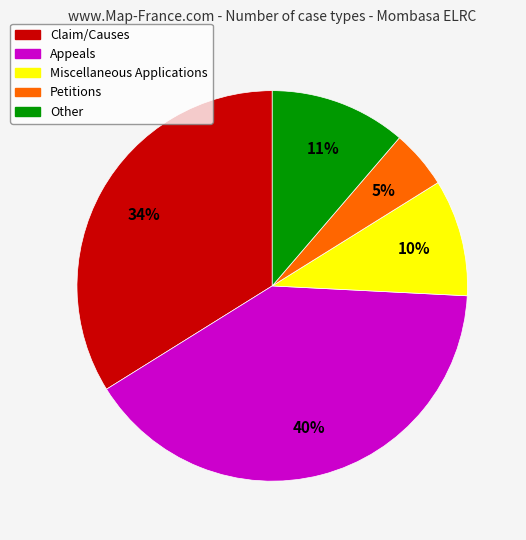

To the nearest percent, what percentage of the pie is Other?

11%